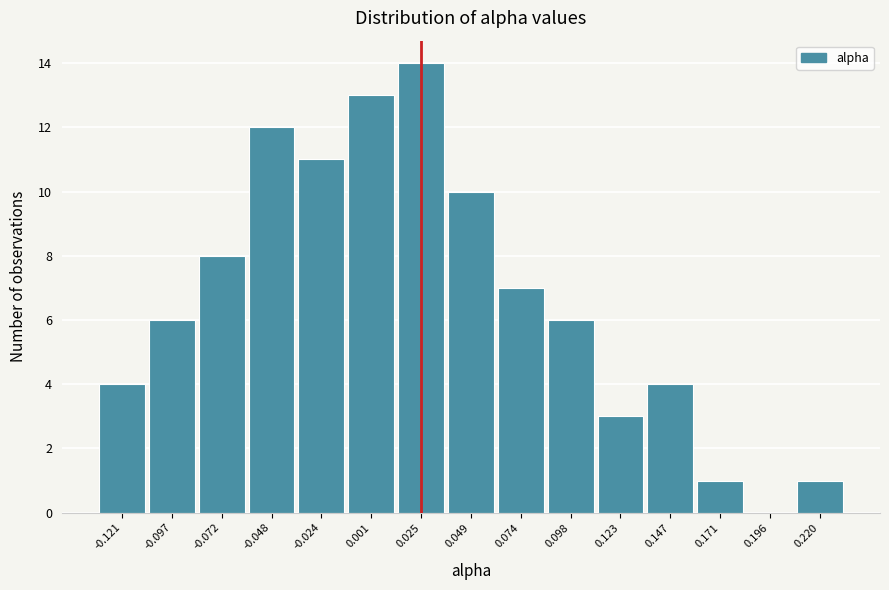

Reading right to left, transcribe all the data shown in this chart.

0.220=1	0.196=0	0.171=1	0.147=4	0.123=3	0.098=6	0.074=7	0.049=10	0.025=14	0.001=13	-0.024=11	-0.048=12	-0.072=8	-0.097=6	-0.121=4